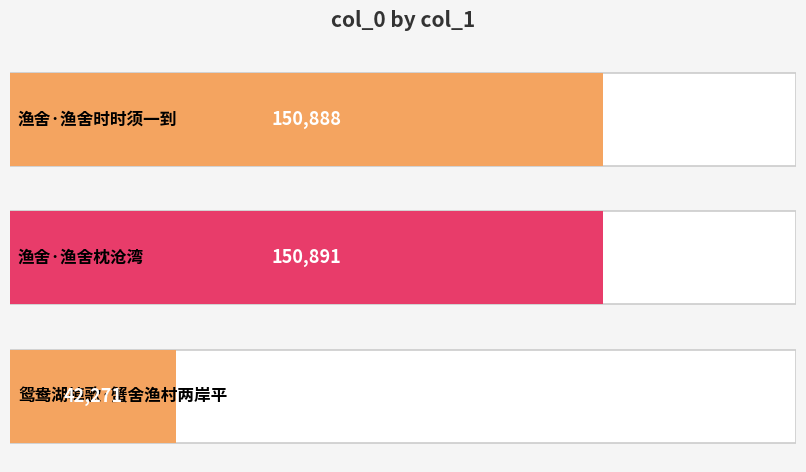

What position from the left is 渔舍·渔舍枕沧湾?

2